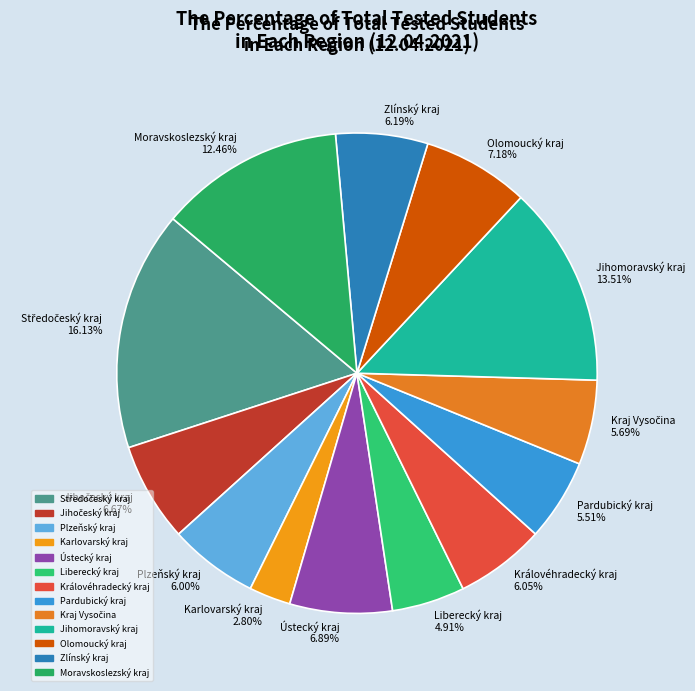

Is Královéhradecký kraj 6.05% the majority of the pie?

No